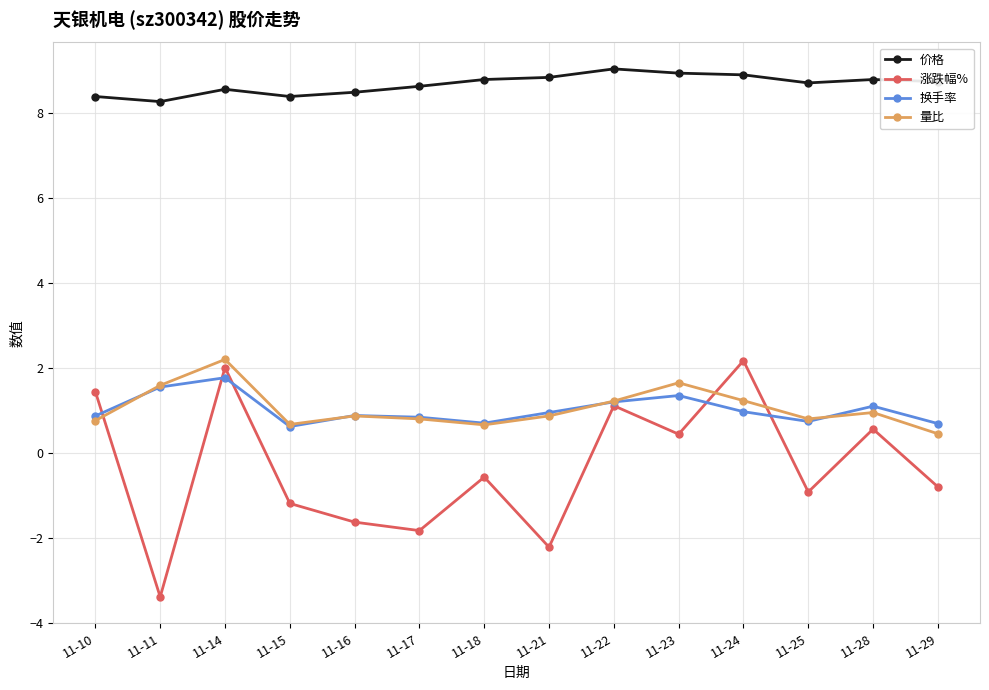

What is the difference between the 量比 values at 11-21 and 11-29?

0.4